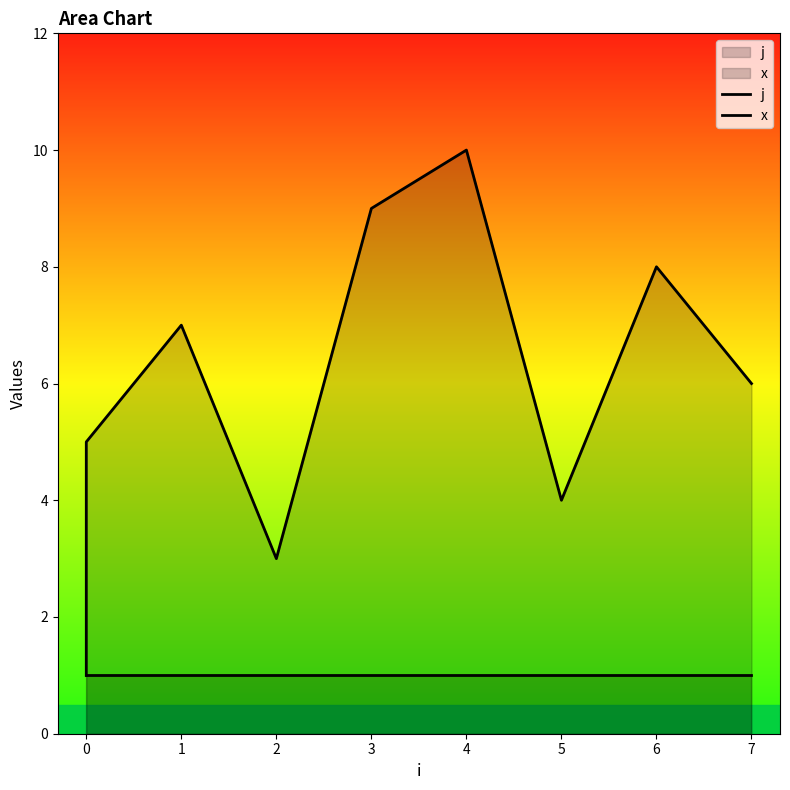

At which label is j closest to 5?

1